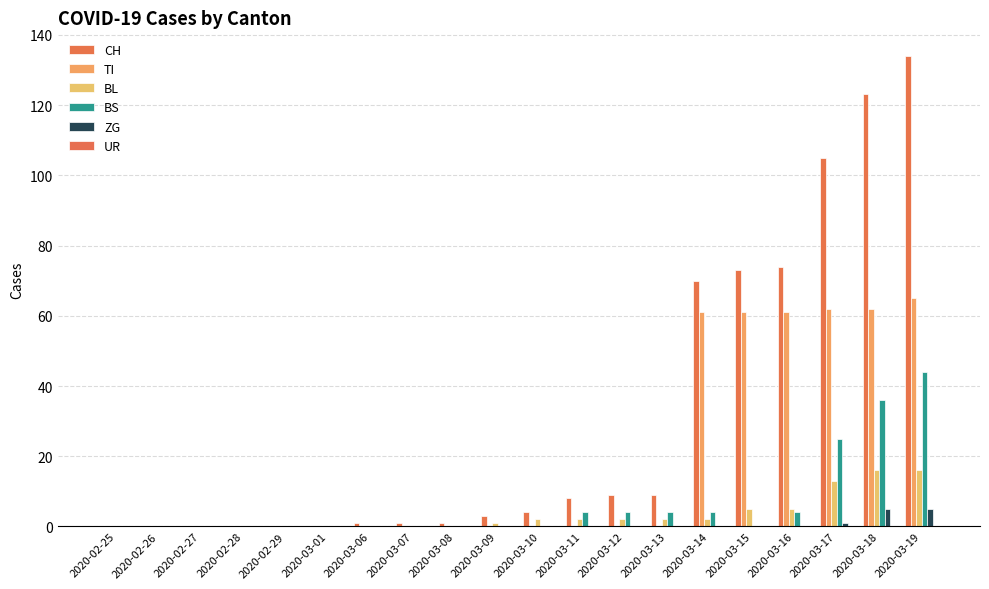

Are the bars grouped side by side (vs. stacked)?

Yes